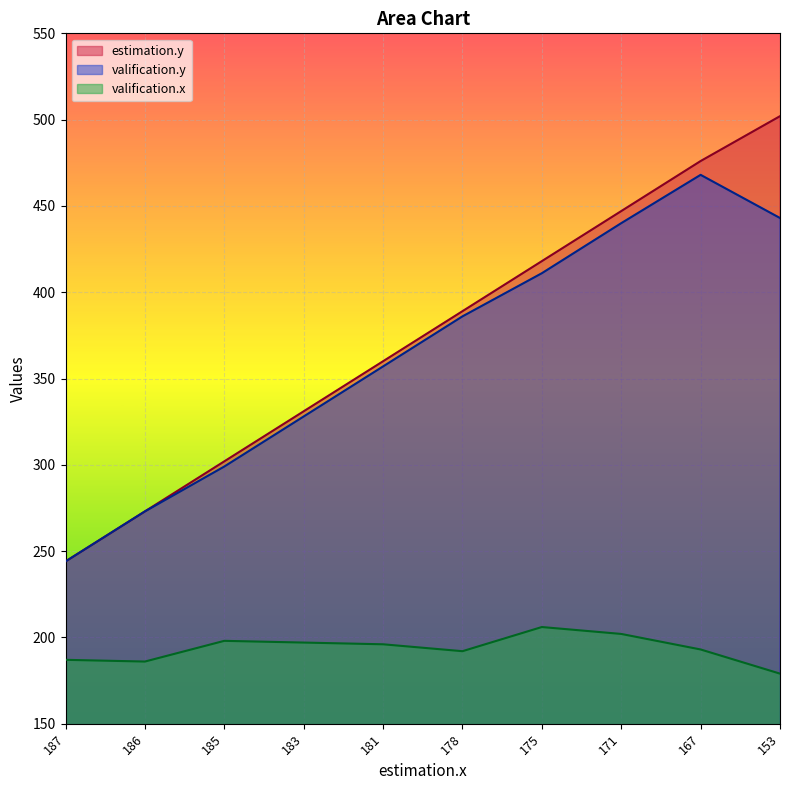

Rank the series at 171 from lowest to highest value.

valification.x, valification.y, estimation.y